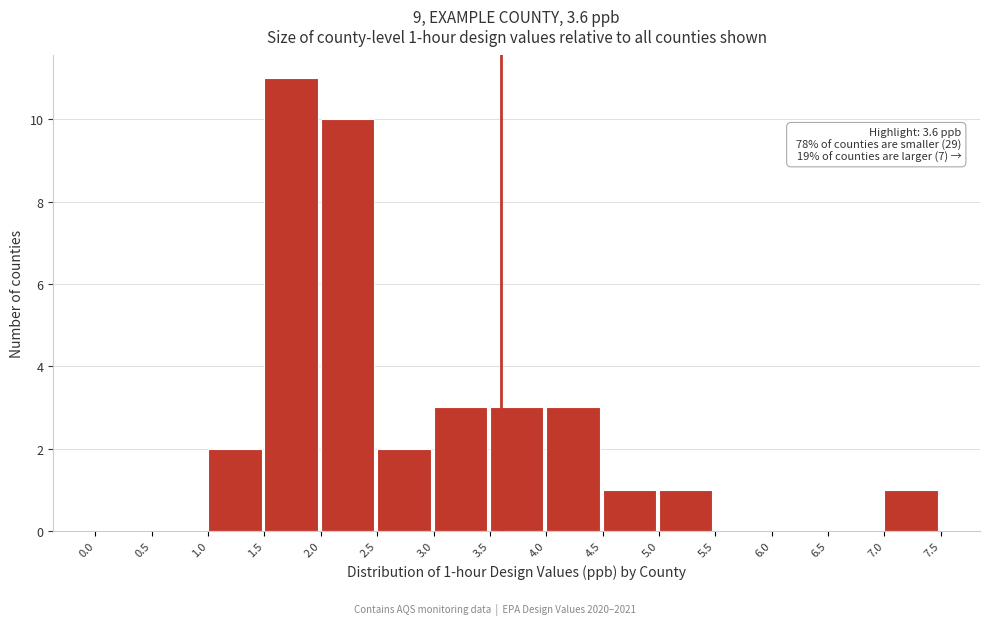

Over which range of the x-axis is the bar tallest?

1.5 to 2.0